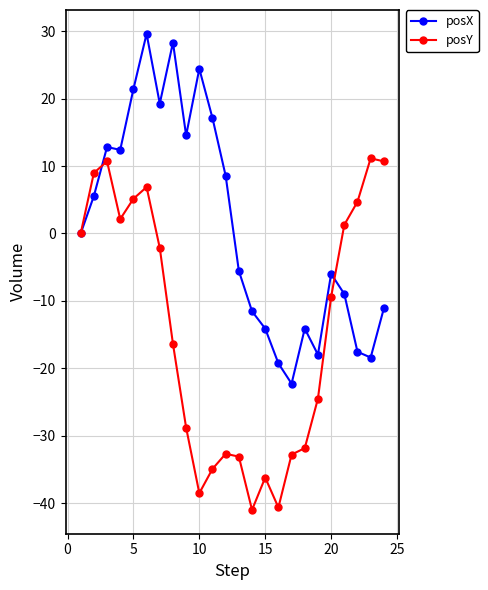

Rank the series by their maximum value, from highest to lowest.

posX, posY